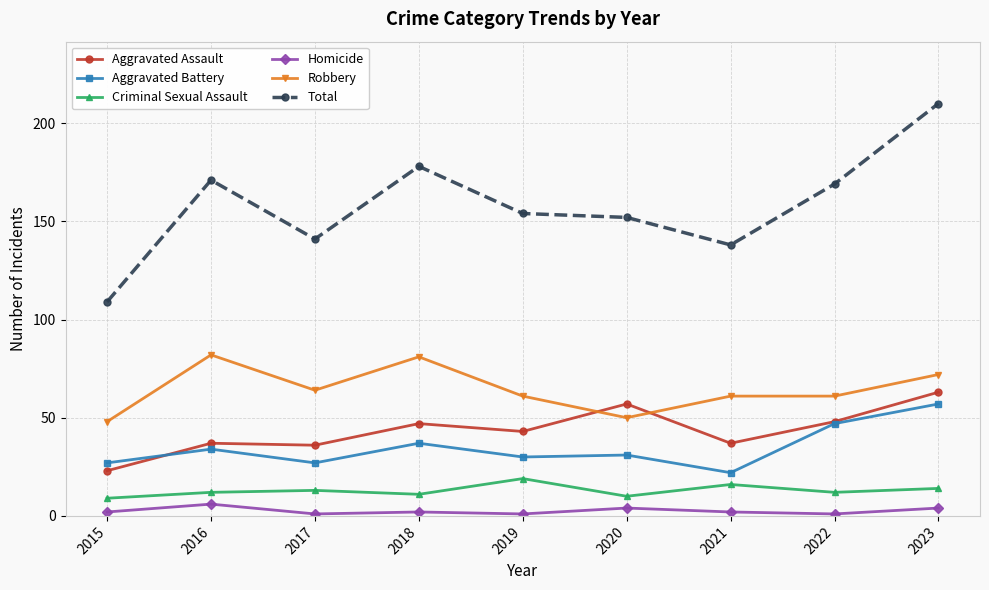

Which series has the largest total across all categories?

Total